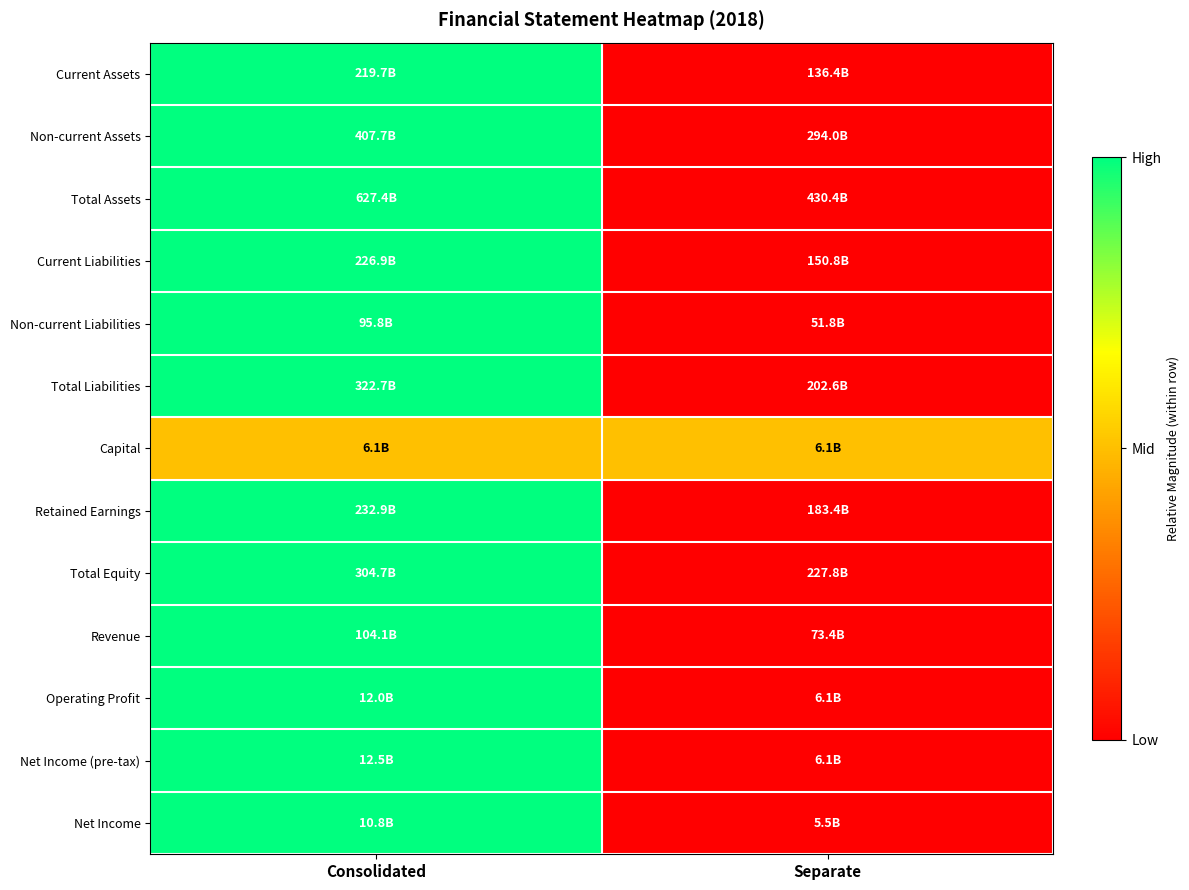

Reading left to right, transcribe all the data shown in this chart.

Current Assets: Consolidated=1.0	Separate=0.0
Non-current Assets: Consolidated=1.0	Separate=0.0
Total Assets: Consolidated=1.0	Separate=0.0
Current Liabilities: Consolidated=1.0	Separate=0.0
Non-current Liabilities: Consolidated=1.0	Separate=0.0
Total Liabilities: Consolidated=1.0	Separate=0.0
Capital: Consolidated=0.5	Separate=0.5
Retained Earnings: Consolidated=1.0	Separate=0.0
Total Equity: Consolidated=1.0	Separate=0.0
Revenue: Consolidated=1.0	Separate=0.0
Operating Profit: Consolidated=1.0	Separate=0.0
Net Income (pre-tax): Consolidated=1.0	Separate=0.0
Net Income: Consolidated=1.0	Separate=0.0